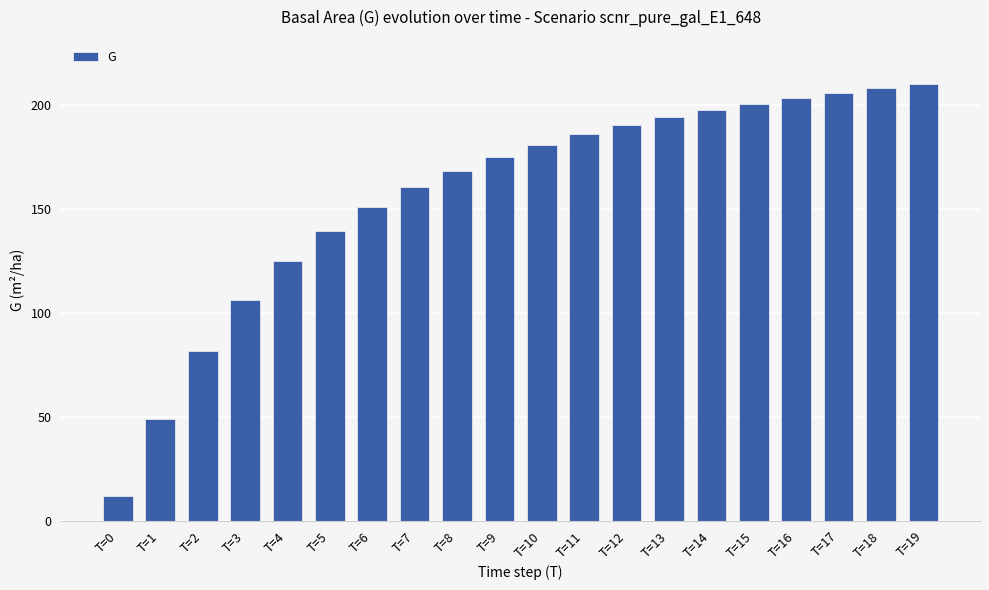

Which has a higher value, T=0 or T=14?

T=14